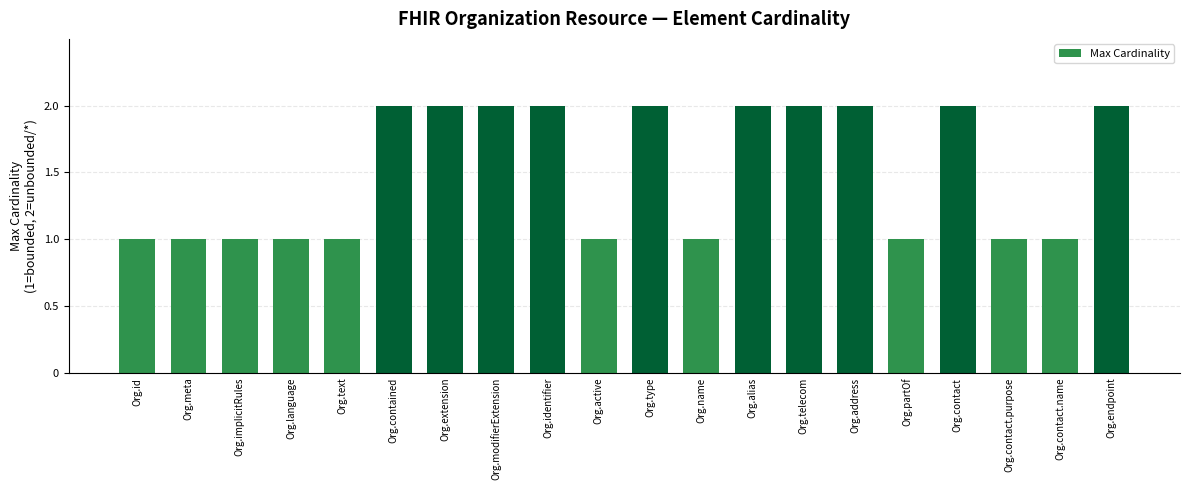

Read the value at Org.identifier.

2